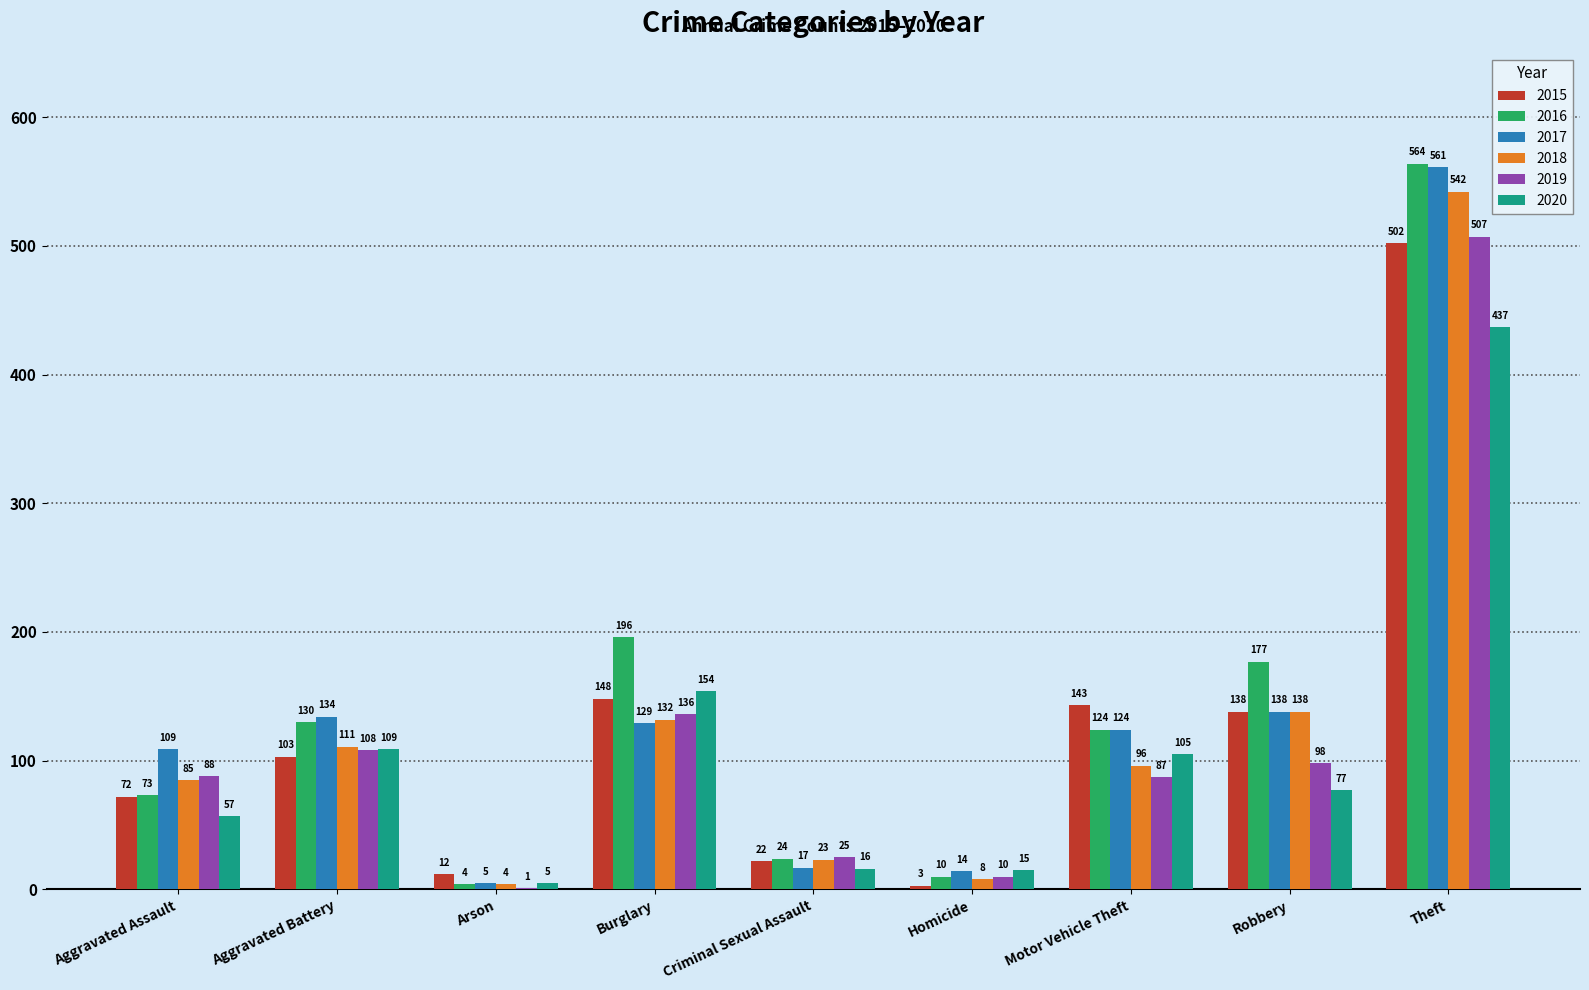

What is the greatest value displayed?

564